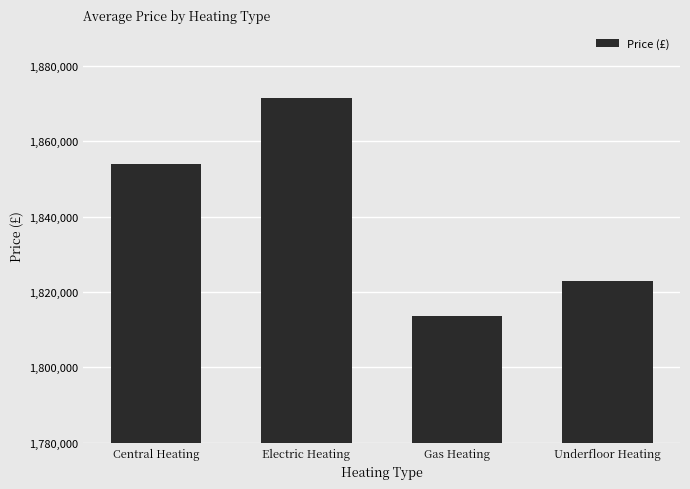

Reading right to left, list all the values displayed in this chart.

1822938.1	1813569.5	1871574.8	1853958.6